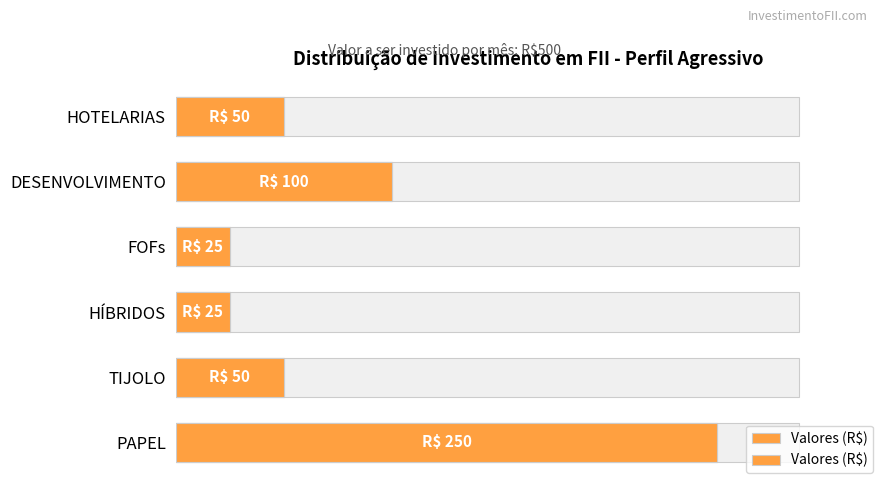

Read the value at PAPEL.

250